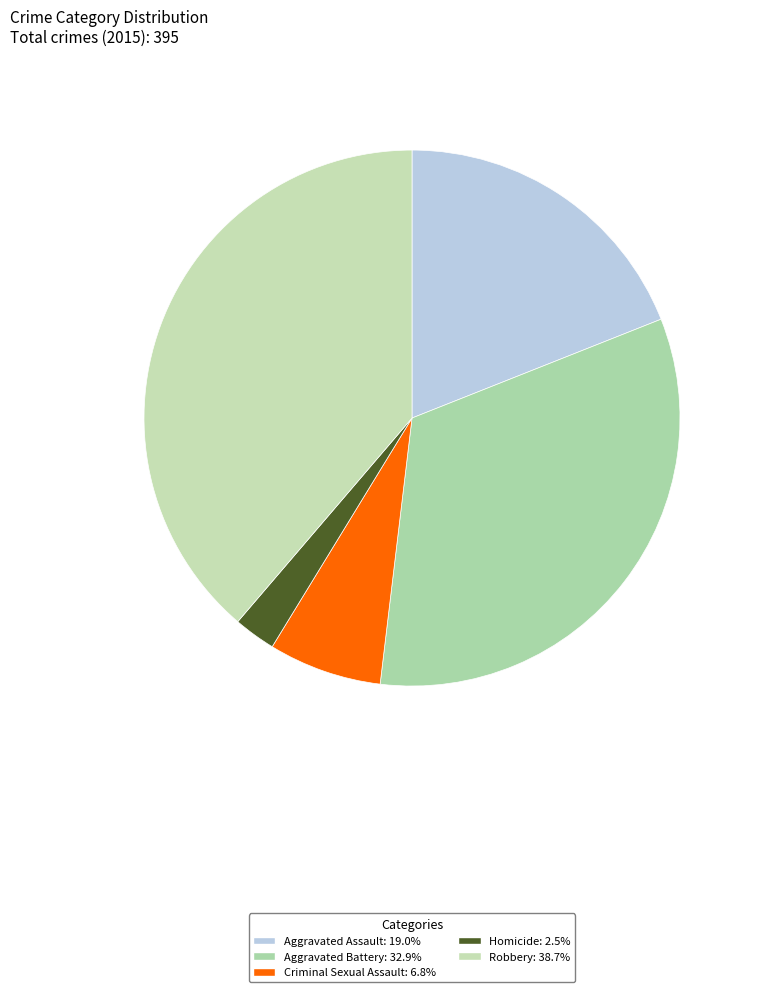

To the nearest percent, what is the difference between the Aggravated Assault and Robbery slice percentages?

20%